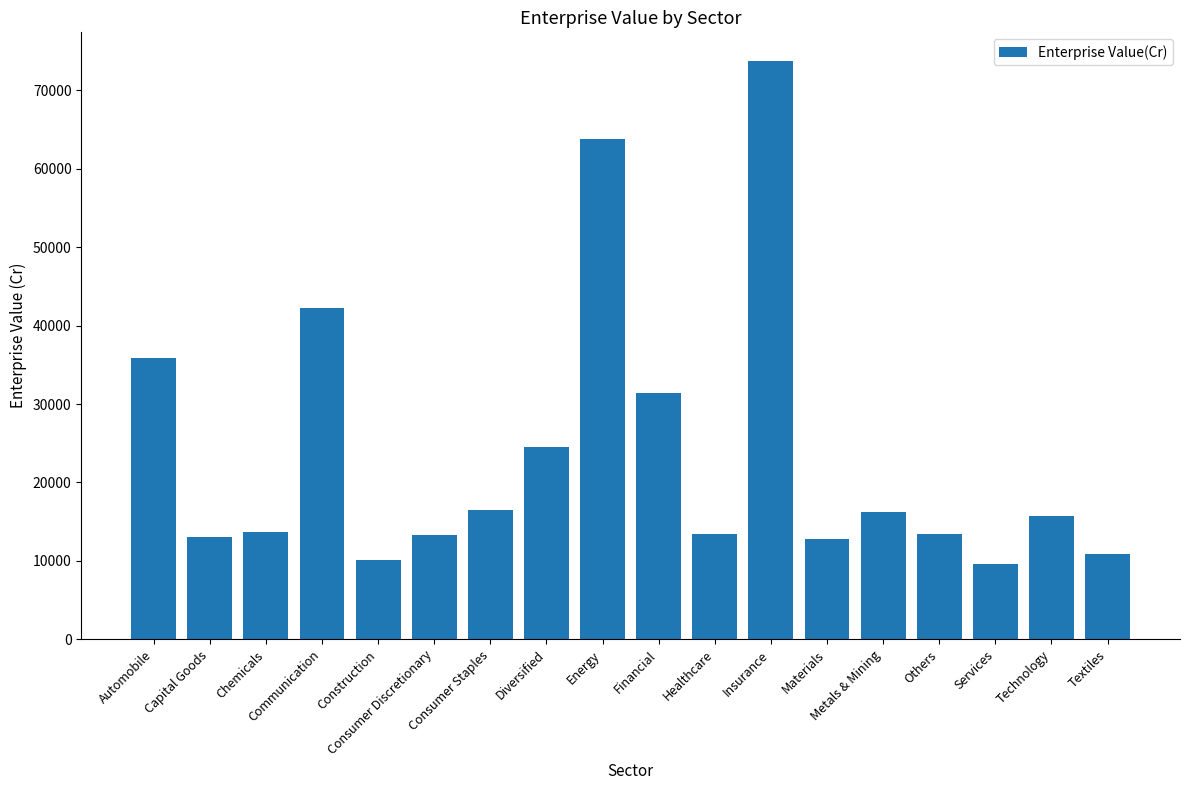

Is it true that the value at Automobile is 35909.1?

True